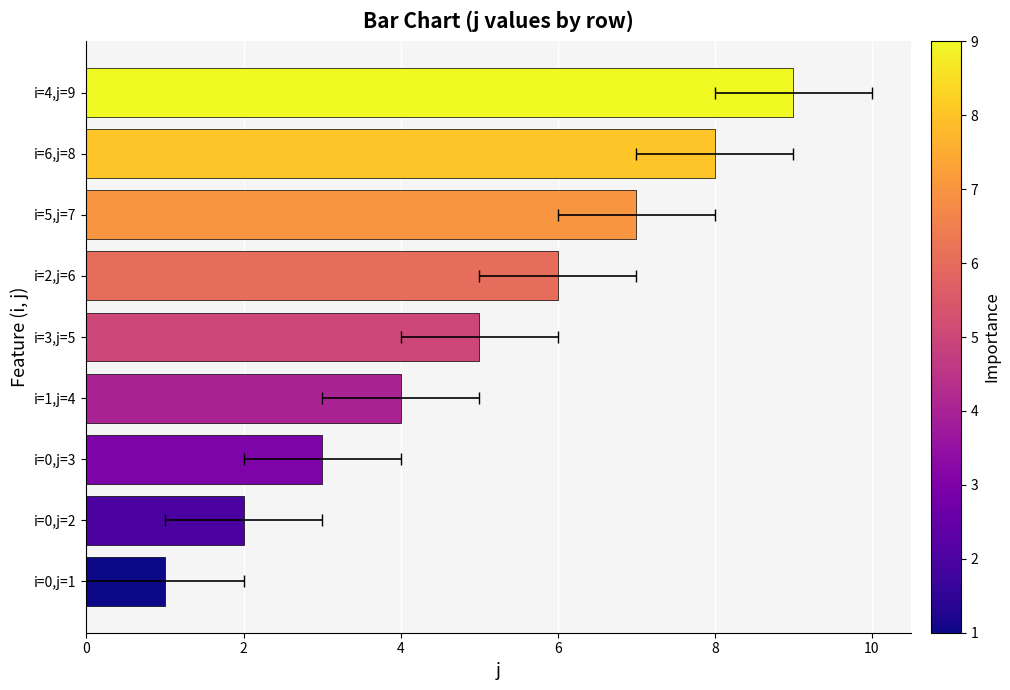

Count the values in the range 3 to 7.

5